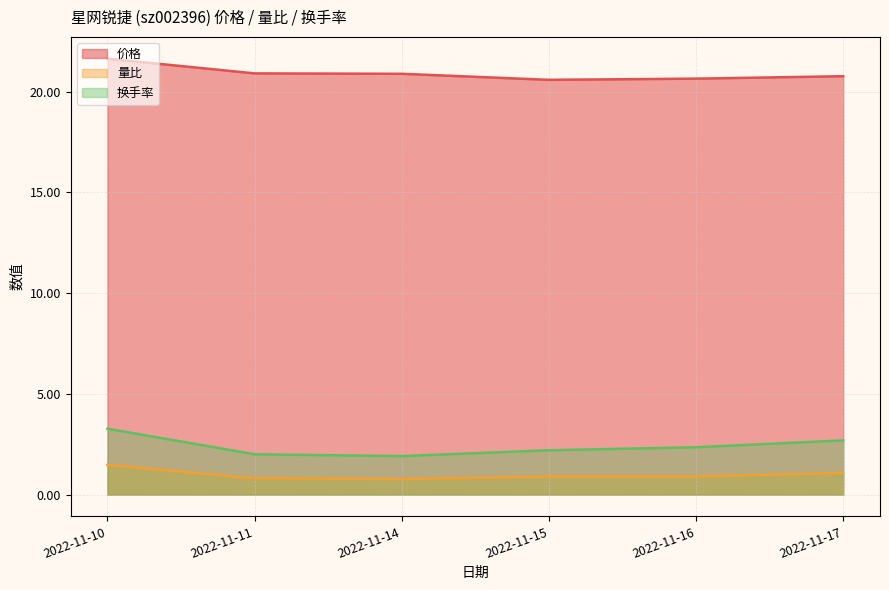

At how many categories does at least one series exceed 8?

6